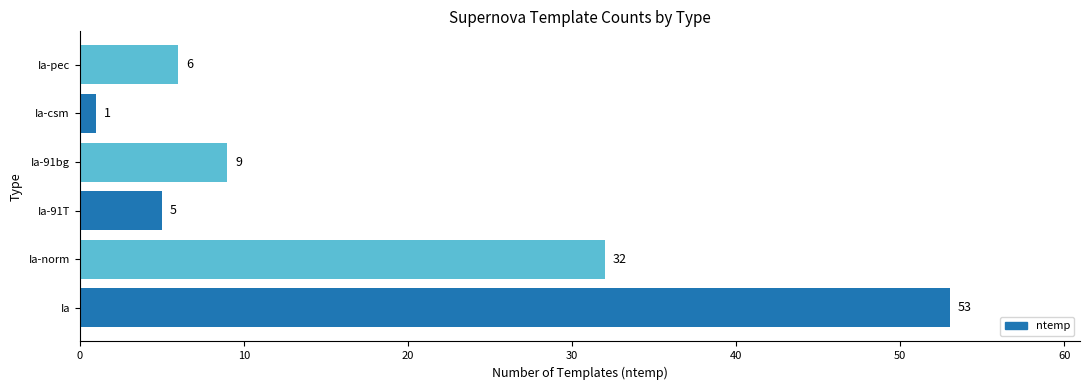

Reading bottom to top, transcribe all the data shown in this chart.

53	32	5	9	1	6